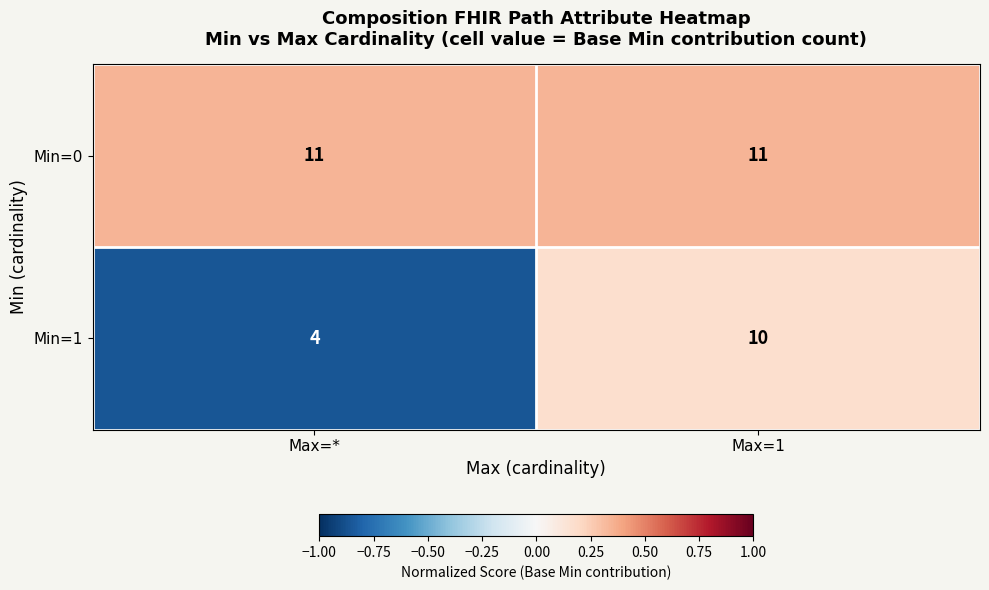

How many categories are shown in the chart?

2